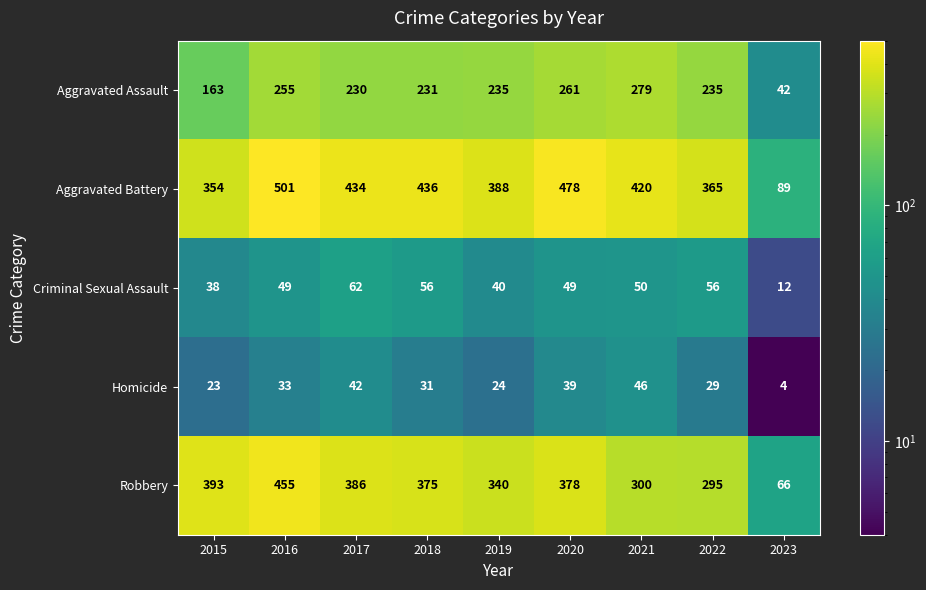

The value of Robbery at 2022 is 470. True or false?

False